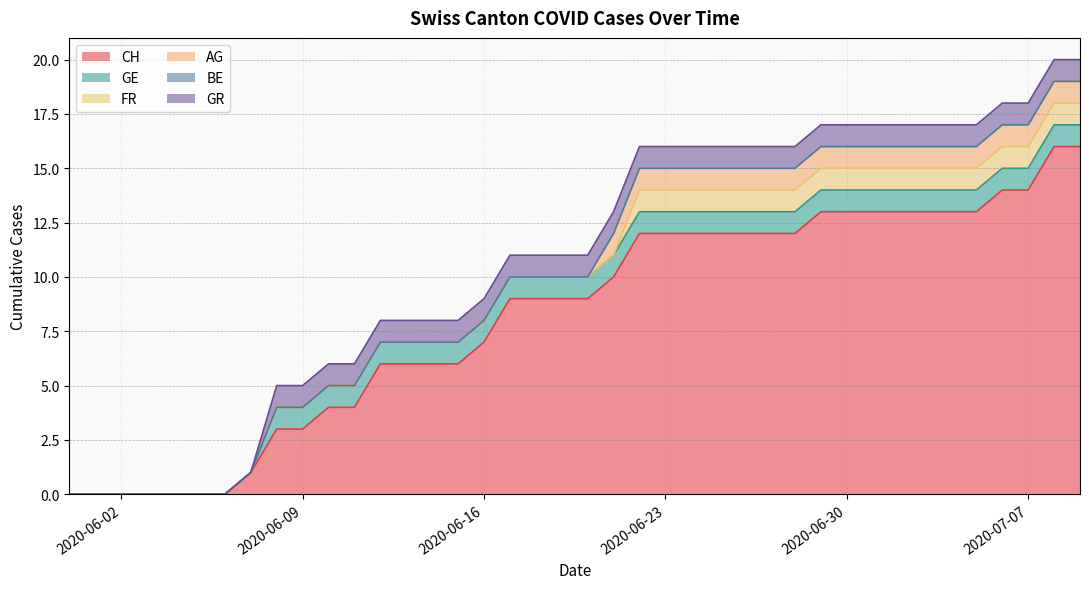

How many lines are shown in the chart?

6